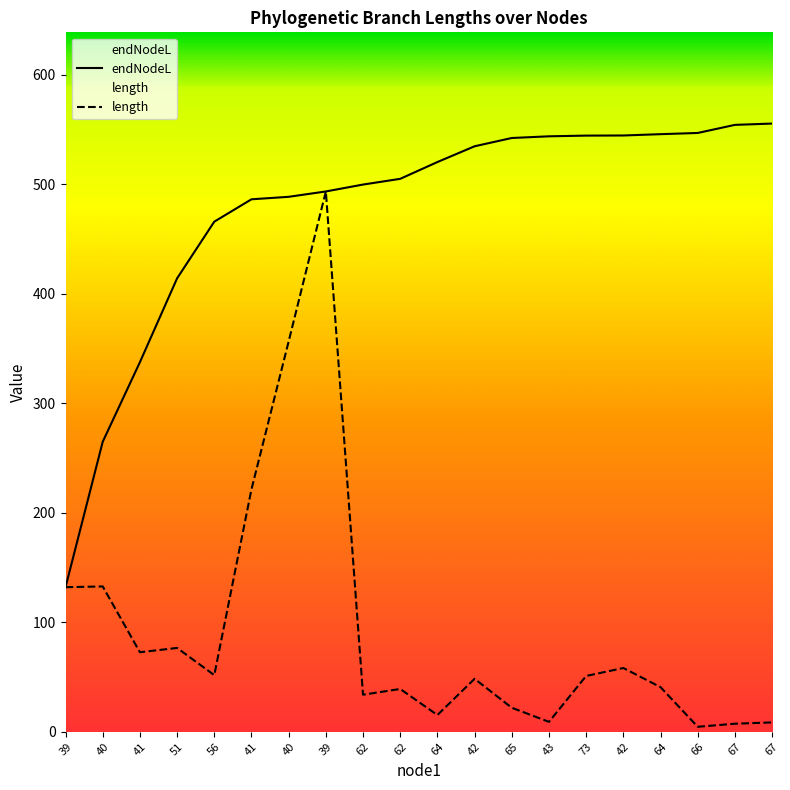

True or false: length and endNodeL cross at least once.

False